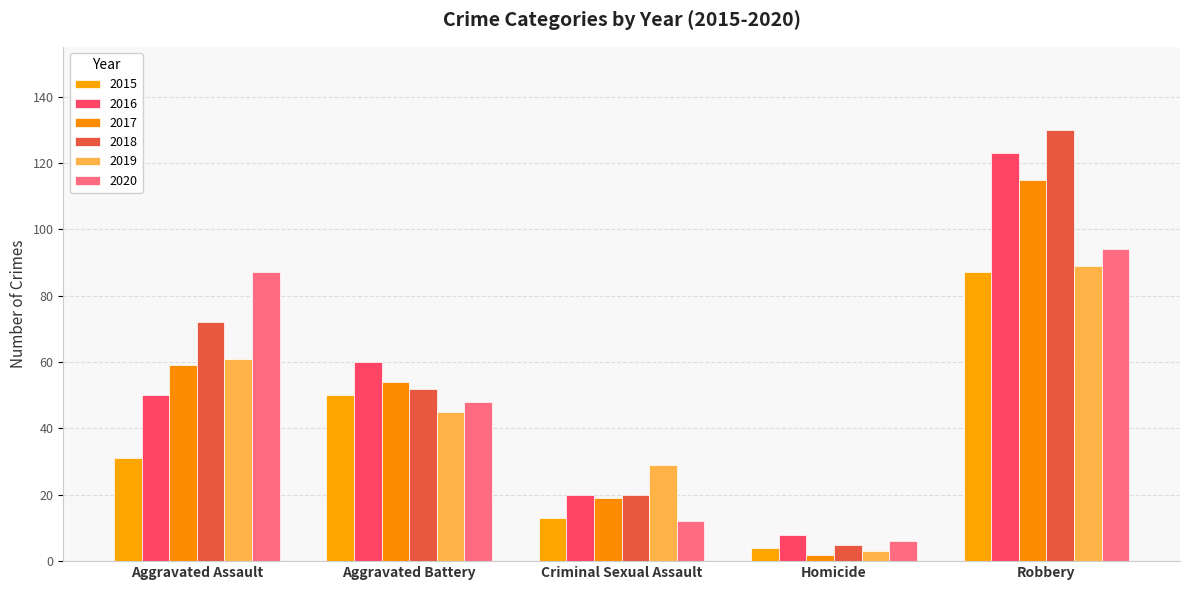

Which has a higher value, Homicide or Robbery?

Robbery